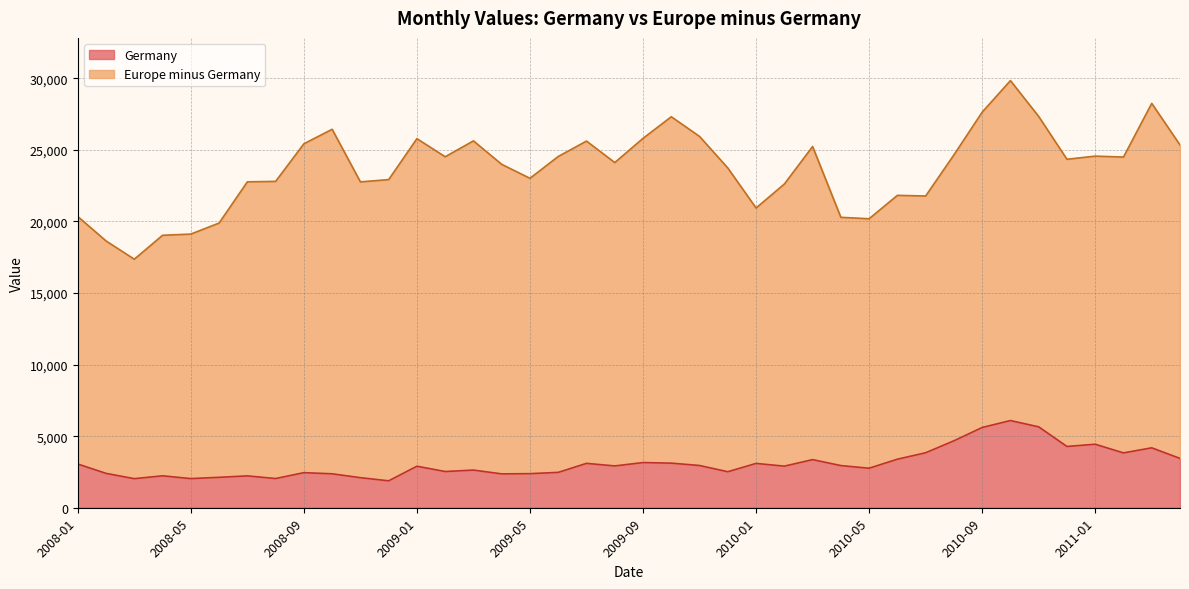

Is it true that the value at 2010-03 is 5718?

False